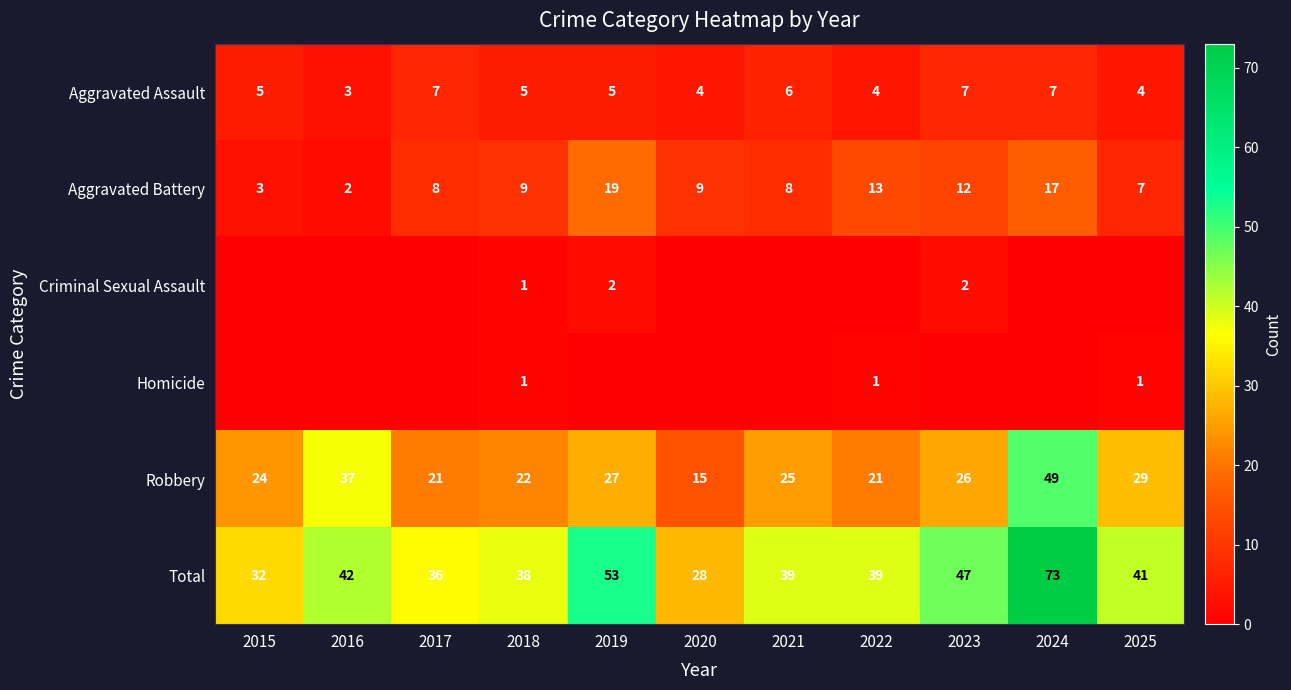

The value of Robbery at 2017 is 32. True or false?

False